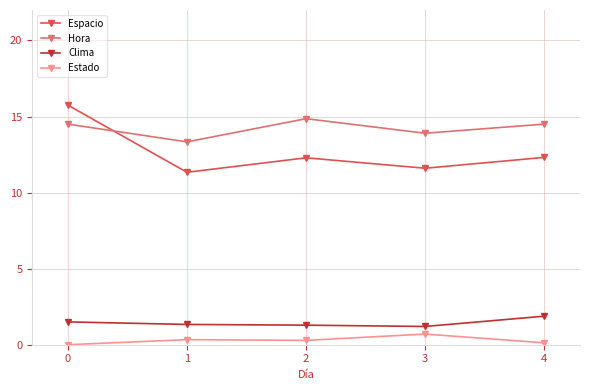

Is it true that Espacio equals 25.9 at 0?

False